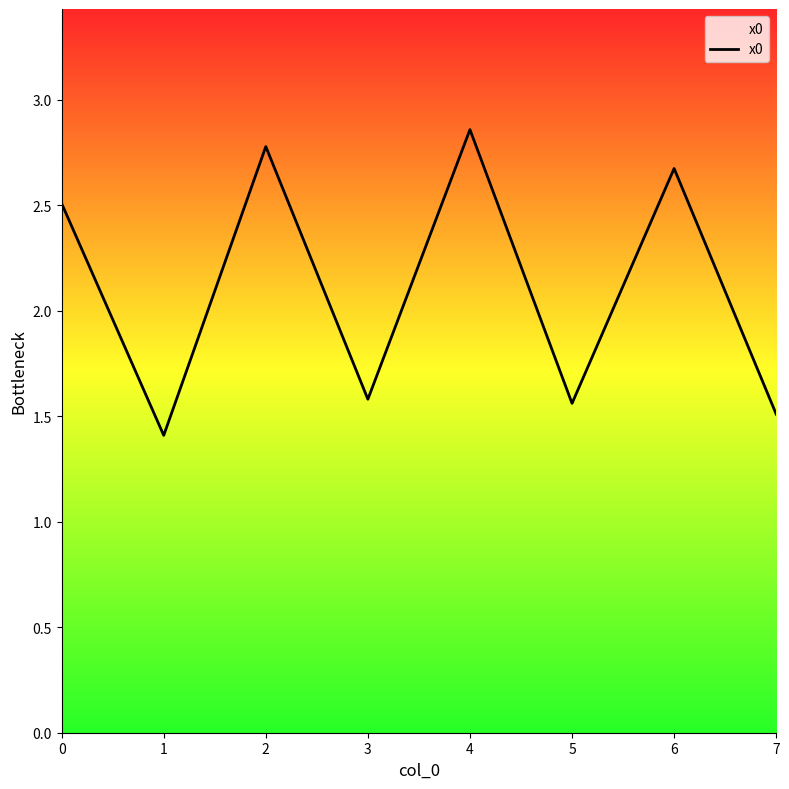

What is the average value?

2.1